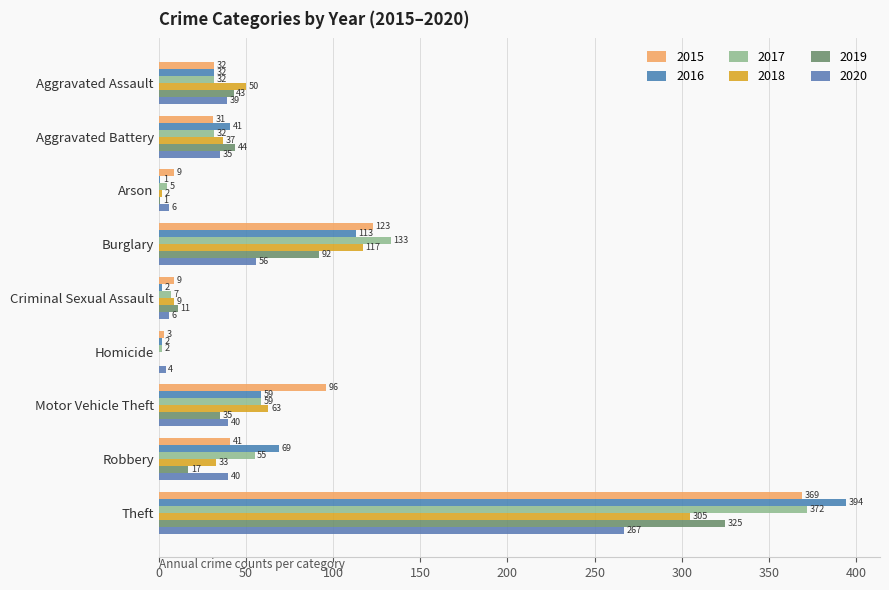

Where is 2018 nearest to the value 152?

Burglary